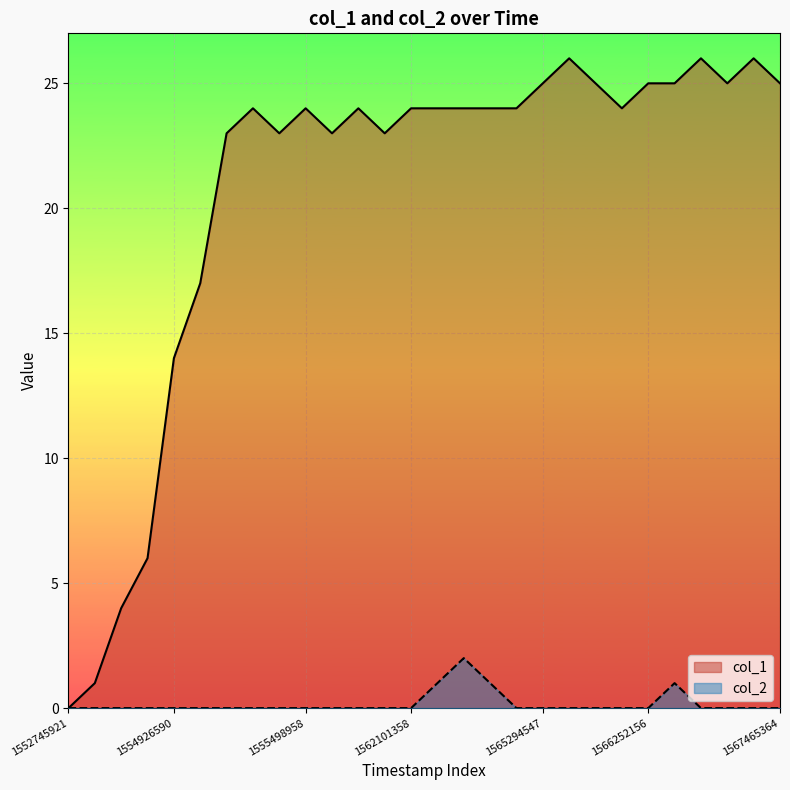

Which series has the largest range (max minus min)?

col_1